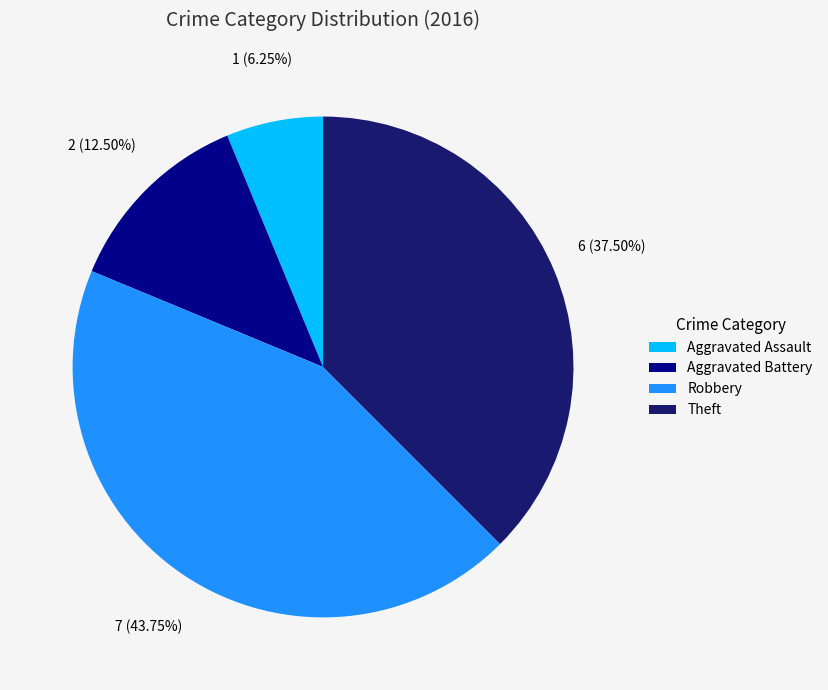

Rank the categories by value from highest to lowest.

Robbery, Theft, Aggravated Battery, Aggravated Assault